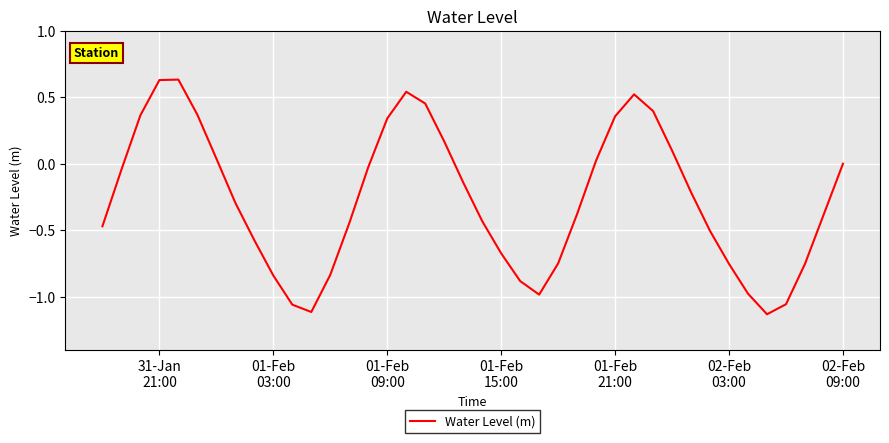

What is the difference between the maximum and minimum values?

1.8